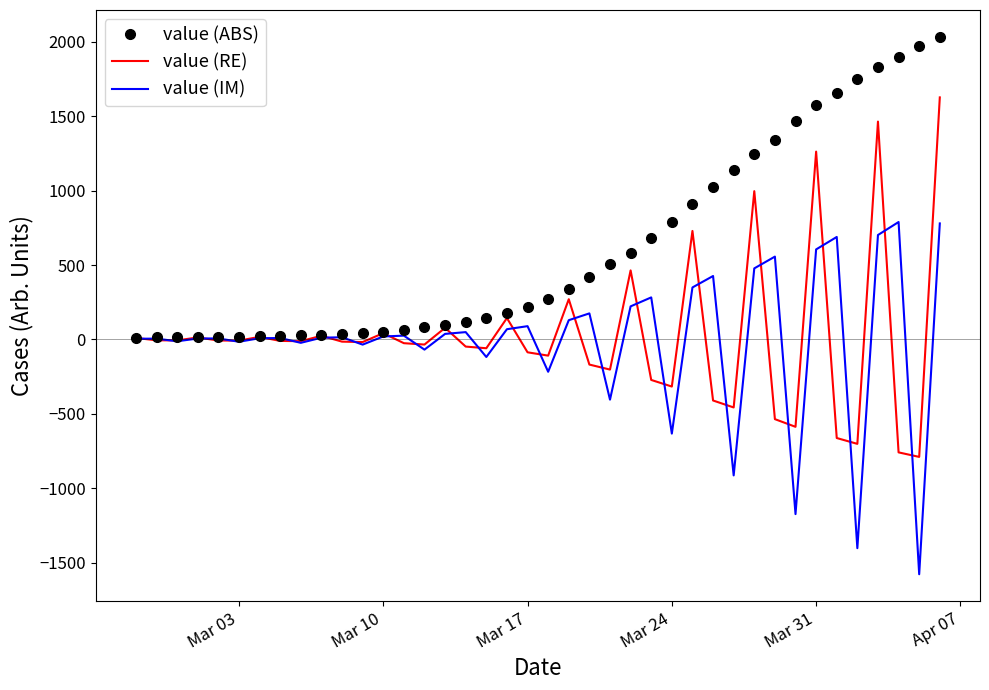

Which series has the largest total across all categories?

value (ABS)